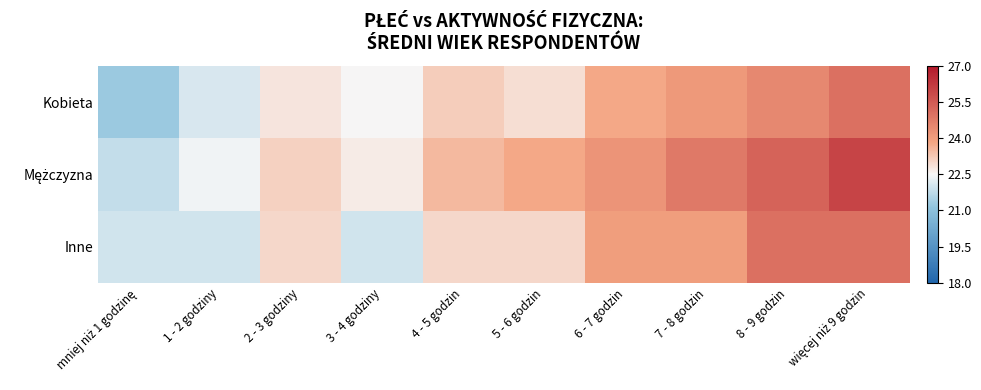

Rank the series at 4 - 5 godzin from lowest to highest value.

Inne, Kobieta, Mężczyzna